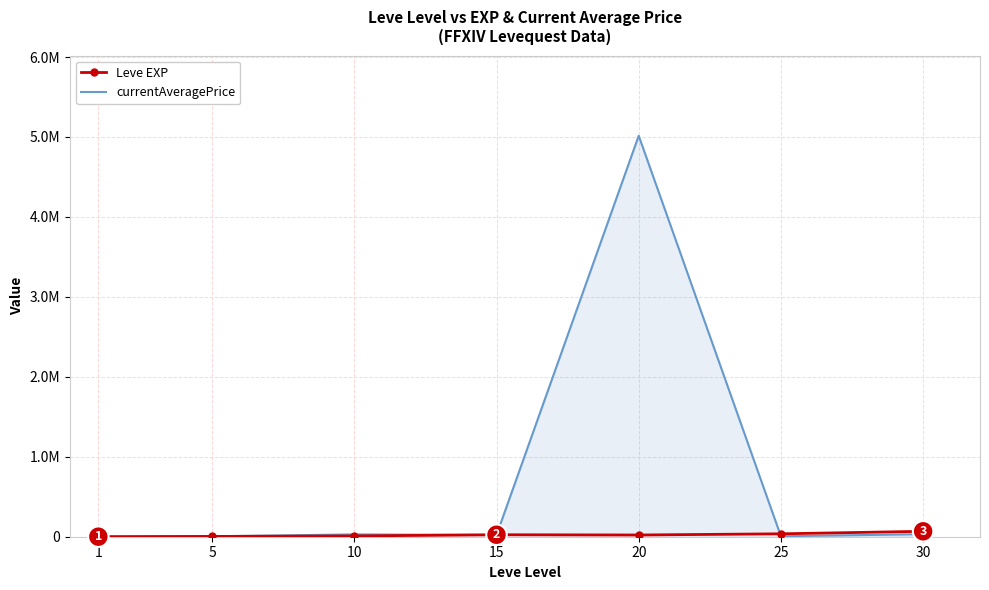

What are all the series names shown in the legend?

Leve EXP, currentAveragePrice